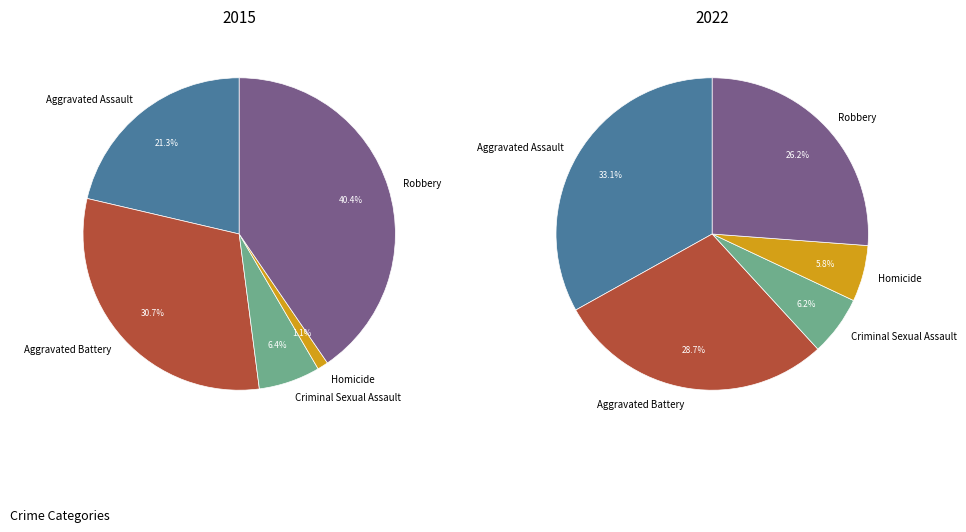

Rank the categories by value from lowest to highest.

Homicide, Criminal Sexual Assault, Aggravated Assault, Aggravated Battery, Robbery